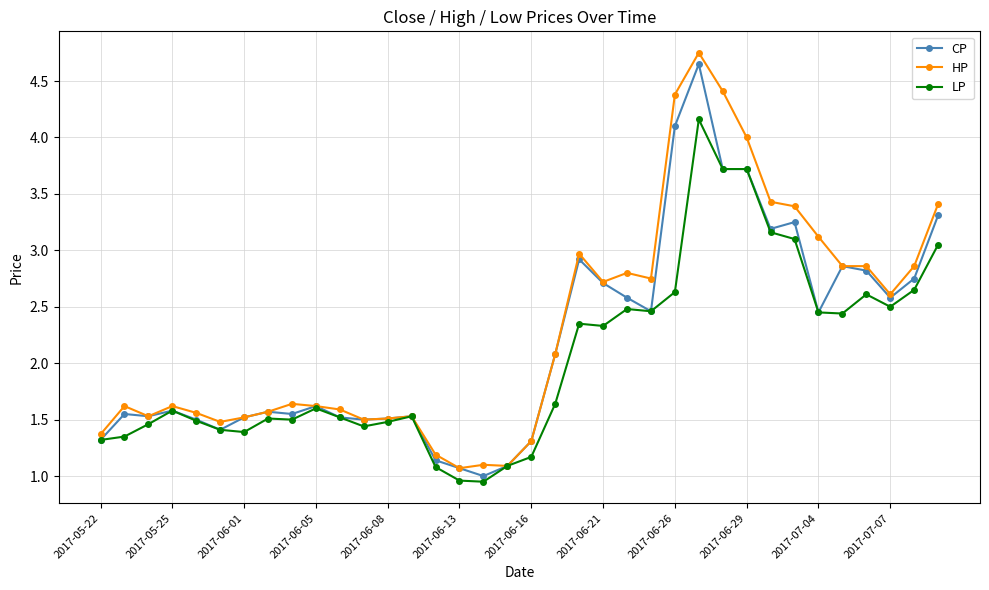

True or false: HP has more than 1 points higher than both neighbors.

True